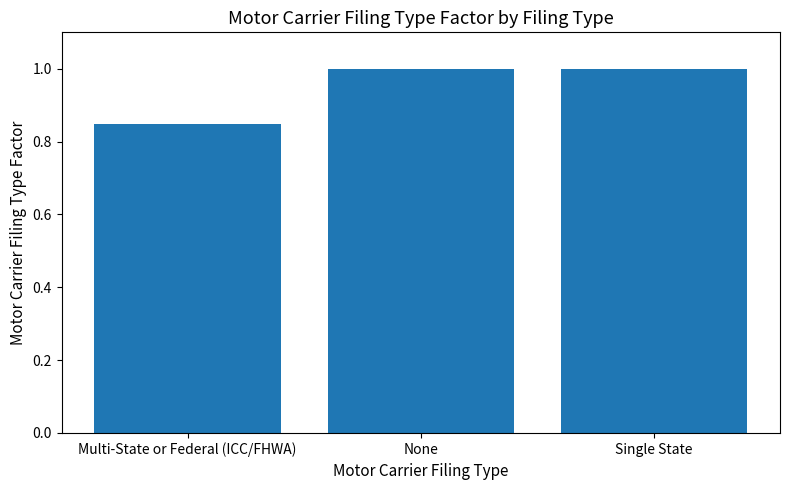

What is the label of the 2nd bar from the left?

None